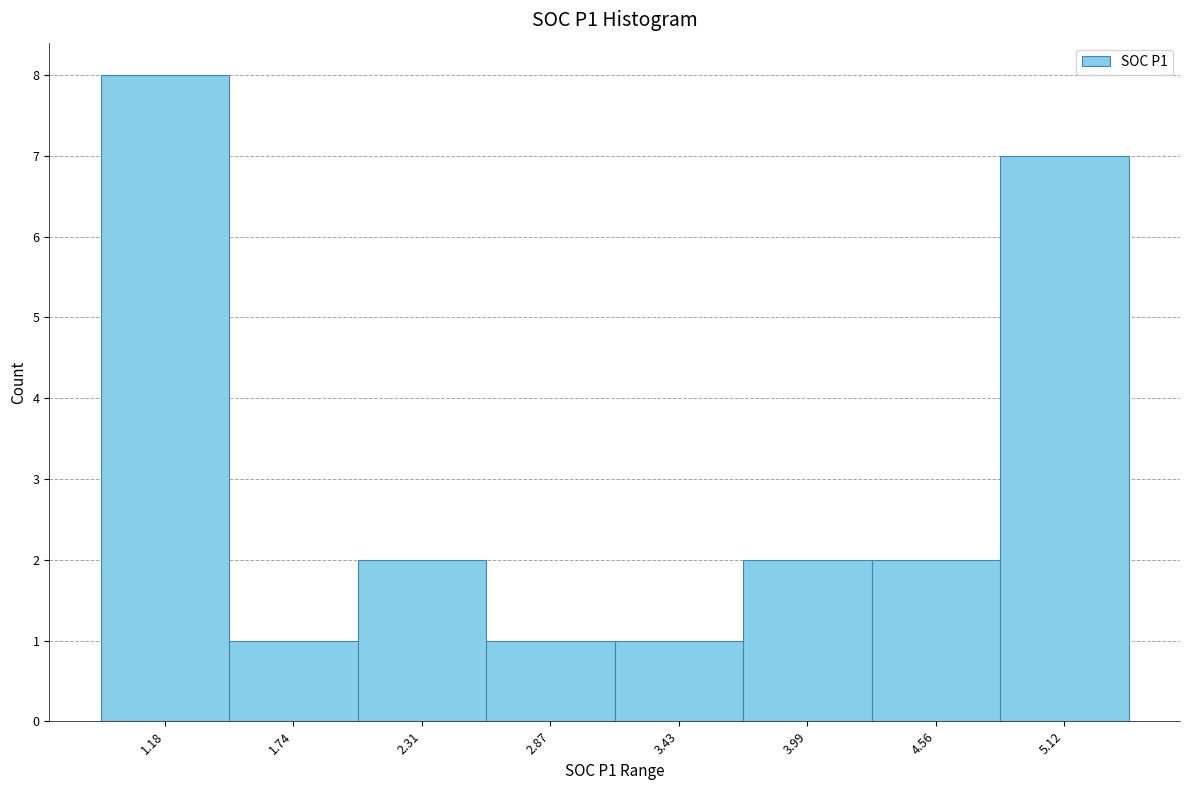

Reading left to right, transcribe this chart: for each bar, give the range it covers on the x-axis and its height. Neither the bar edges nor the heights are printed on the chart, so give them approximately, as read against the axes.

0.9 to 1.5: 8
1.5 to 2.0: 1
2.0 to 2.6: 2
2.6 to 3.2: 1
3.2 to 3.7: 1
3.7 to 4.3: 2
4.3 to 4.8: 2
4.8 to 5.4: 7